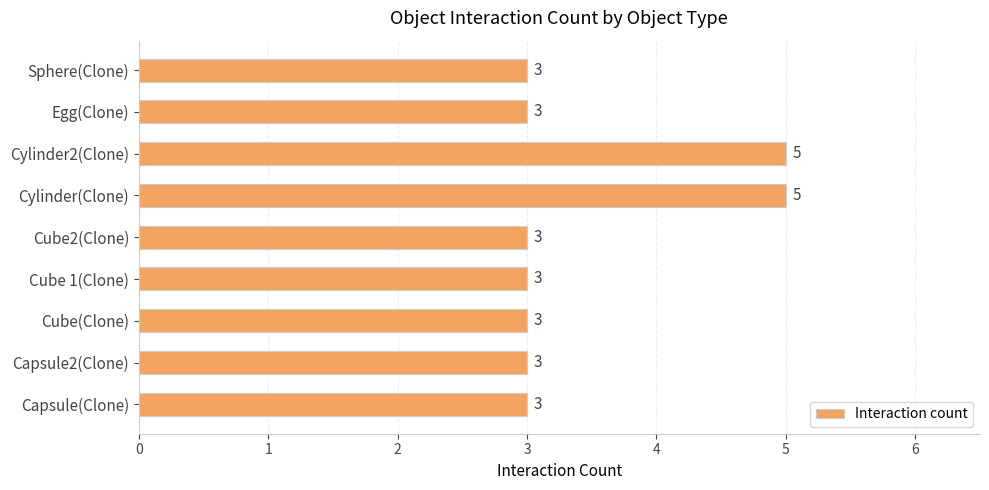

What is the minimum value shown in the chart?

3